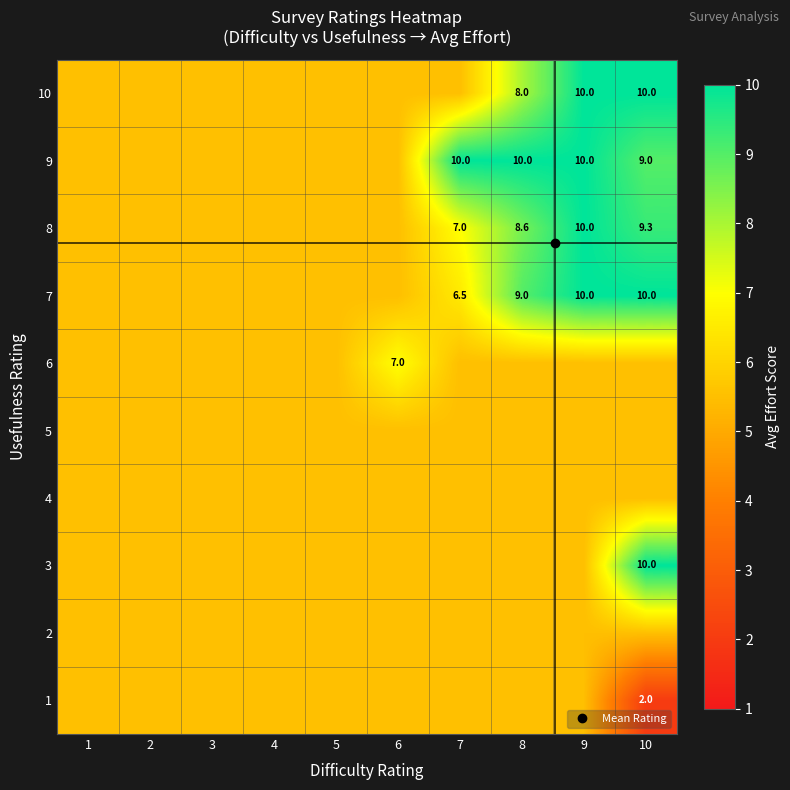

Which category has the lowest value across all series?

10